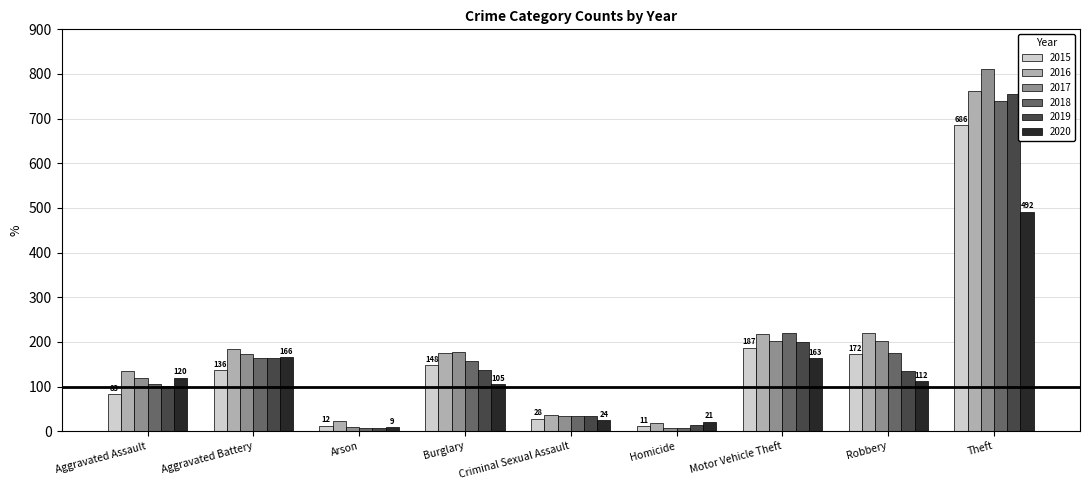

What is the label of the 5th bar from the right?

Criminal Sexual Assault